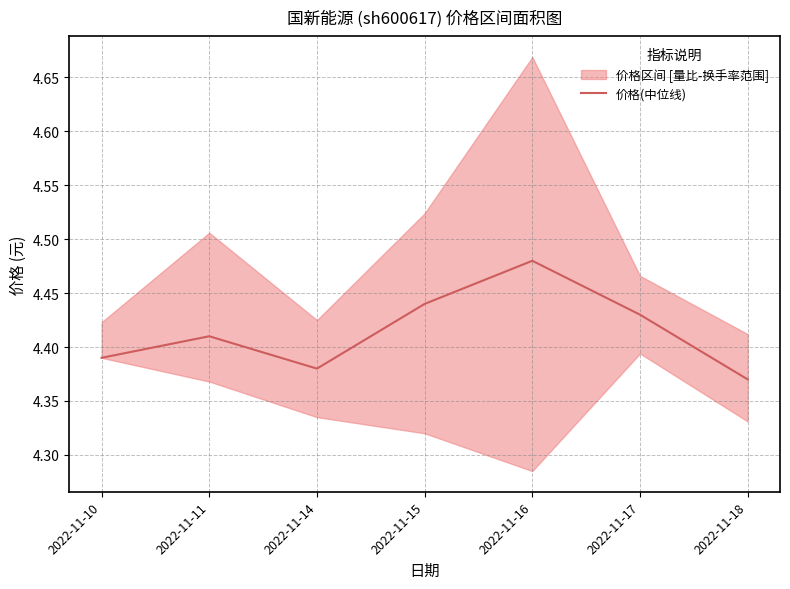

How many values are between 4 and 5?

7